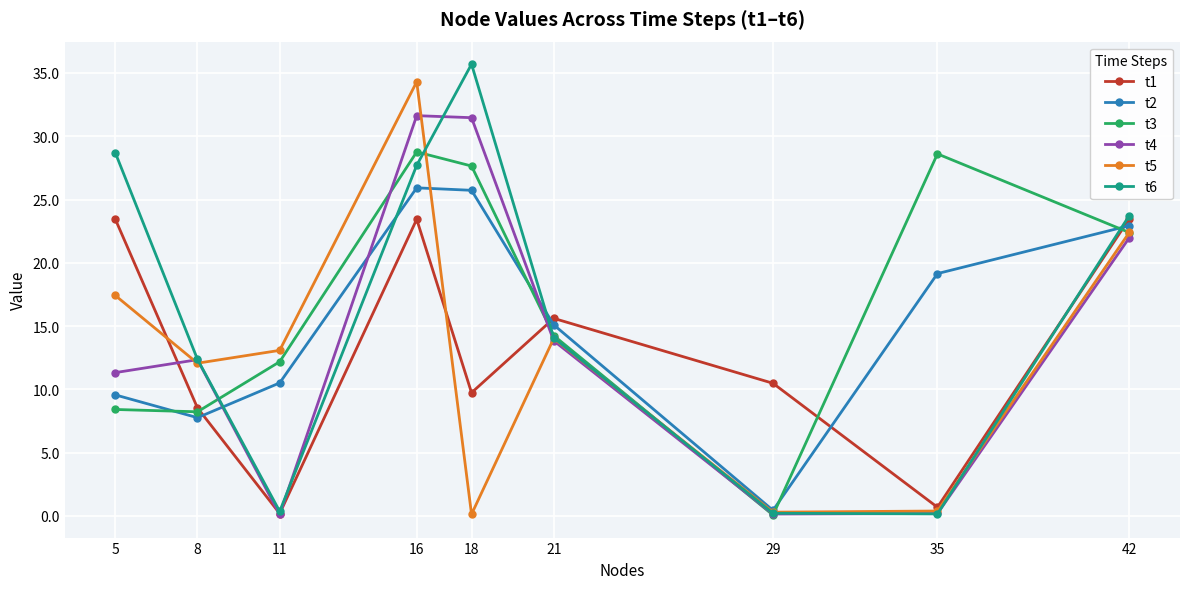

True or false: t4 has more than 2 interior local peaks.

False